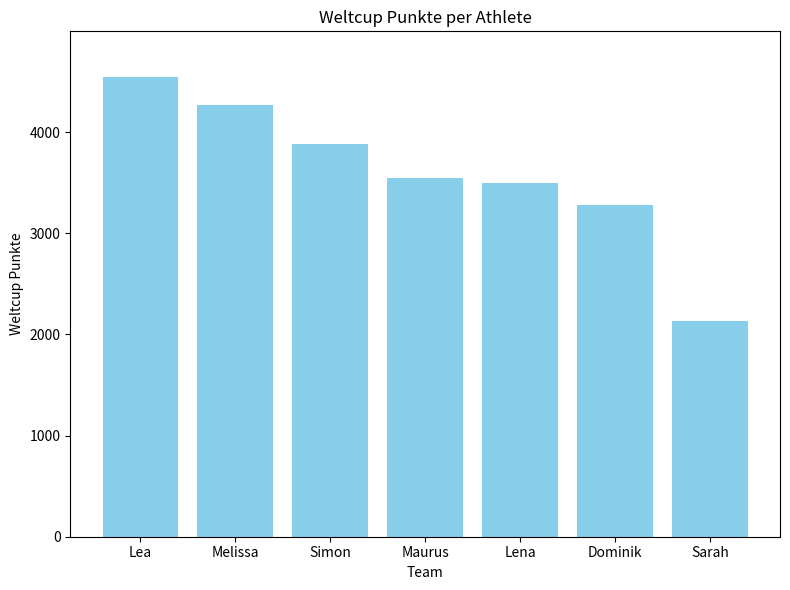

True or false: the data shows 2130 at Sarah.

True